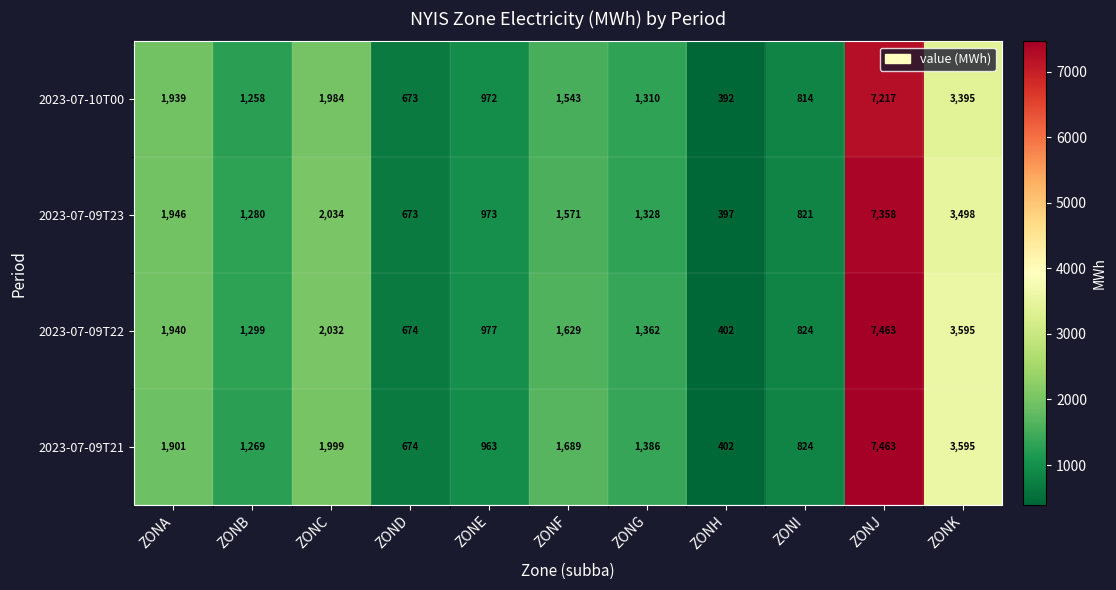

The 2023-07-09T22 series shows 674 at ZOND. True or false?

True